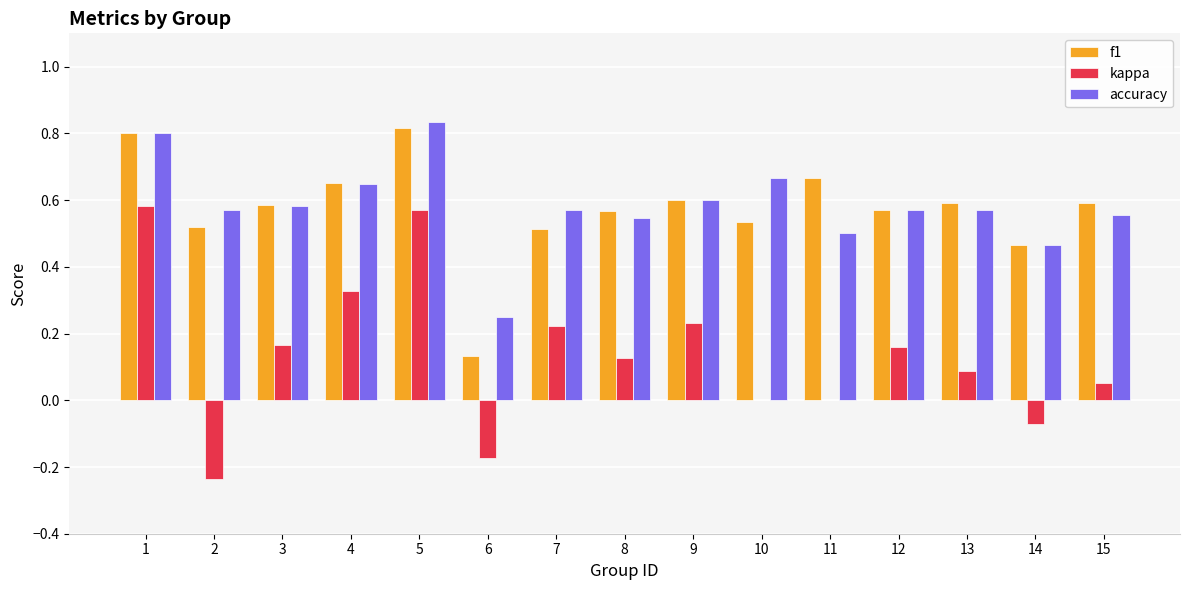

Between 2 and 9, which series saw the biggest shift?

kappa